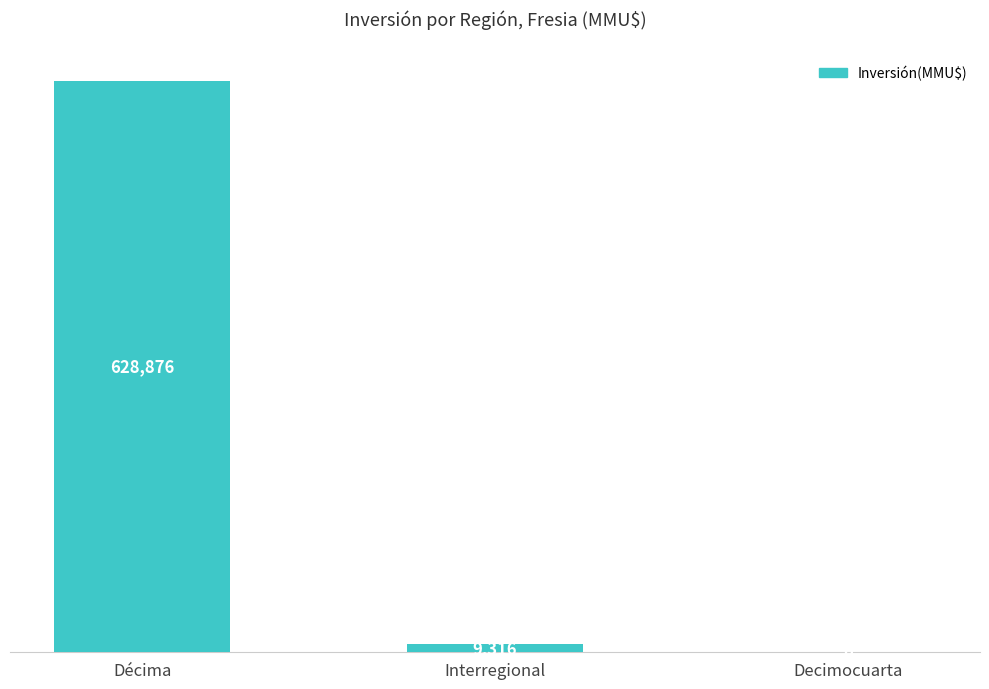

Which label corresponds to the largest value in the chart?

Décima